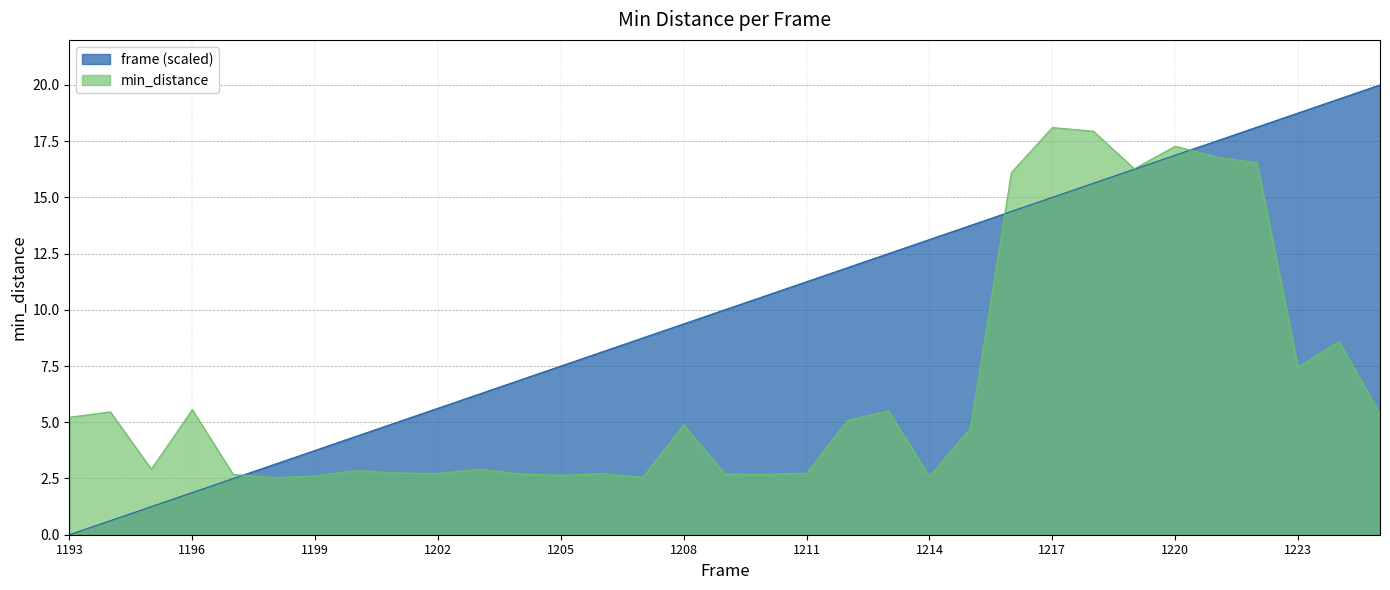

Reading left to right, what are all the values shown in this chart?

frame: 0.0	0.6	1.2	1.9	2.5	3.1	3.8	4.4	5.0	5.6	6.2	6.9	7.5	8.1	8.8	9.4	10.0	10.6	11.2	11.9	12.5	13.1	13.8	14.4	15.0	15.6	16.2	16.9	17.5	18.1	18.8	19.4	20.0
min_distance: 5.2	5.5	2.9	5.6	2.7	2.5	2.6	2.9	2.7	2.7	2.9	2.7	2.6	2.7	2.6	4.9	2.7	2.7	2.7	5.1	5.5	2.6	4.7	16.1	18.1	17.9	16.3	17.3	16.8	16.5	7.5	8.6	5.4